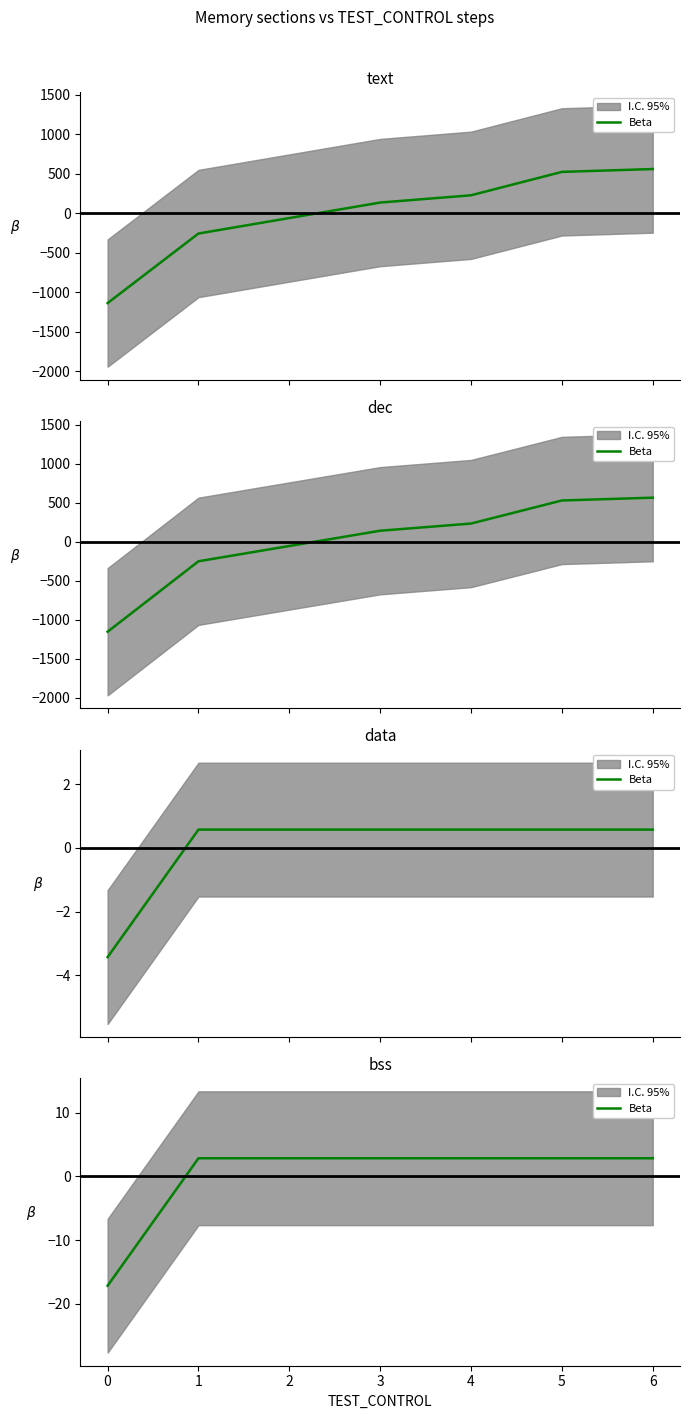

True or false: there are more than 2 points higher than both neighbors.

False